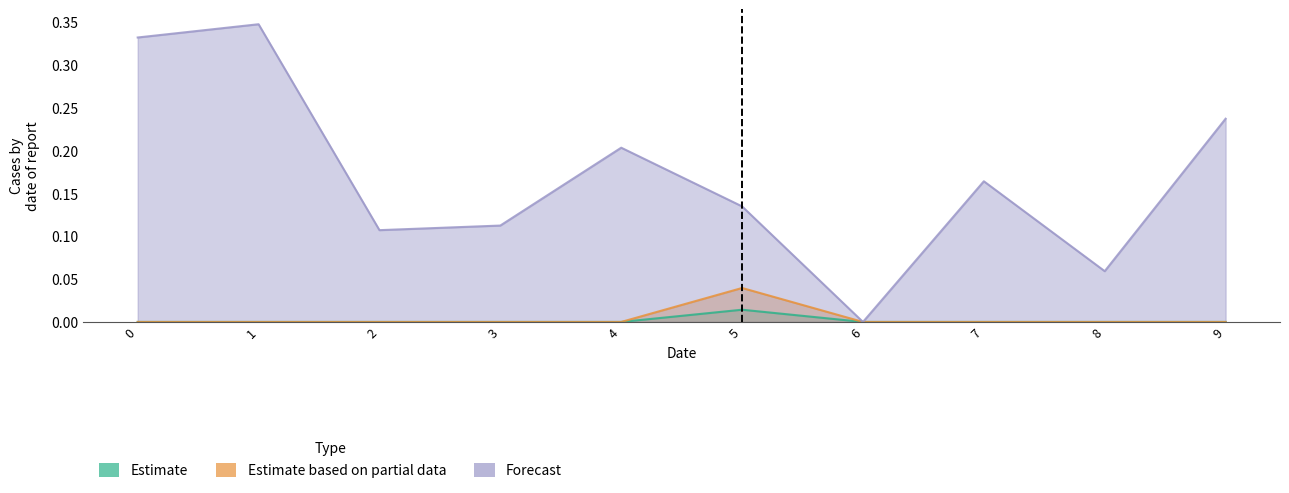

Which has a higher value, 9 or 4?

9